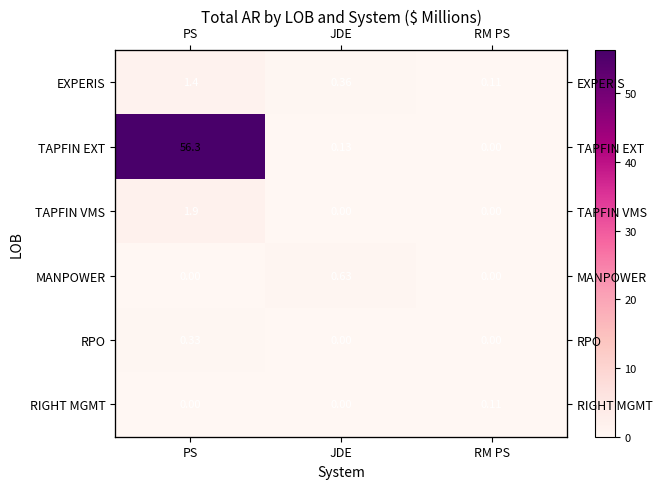

Which series has the largest range (max minus min)?

TAPFIN EXT